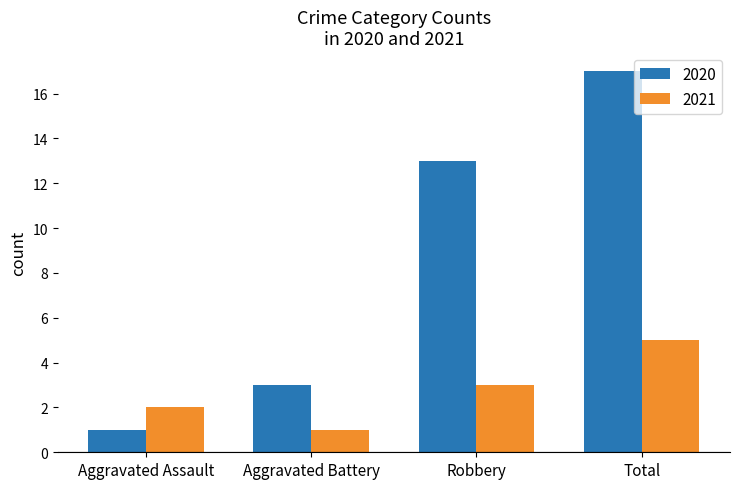

What is the spread (max minus min) of values at Robbery?

10